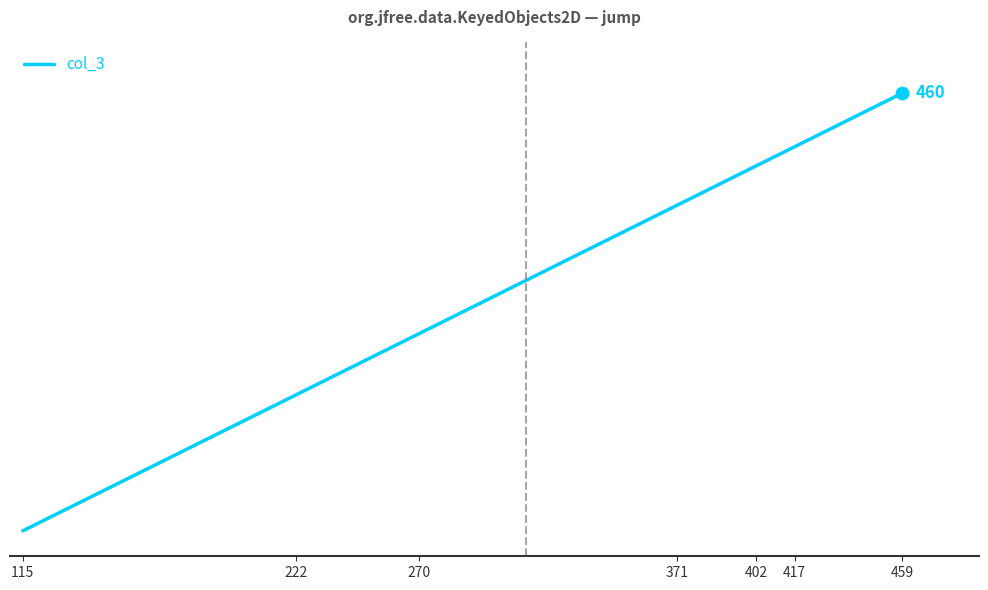

Does the chart have visible grid lines?

No